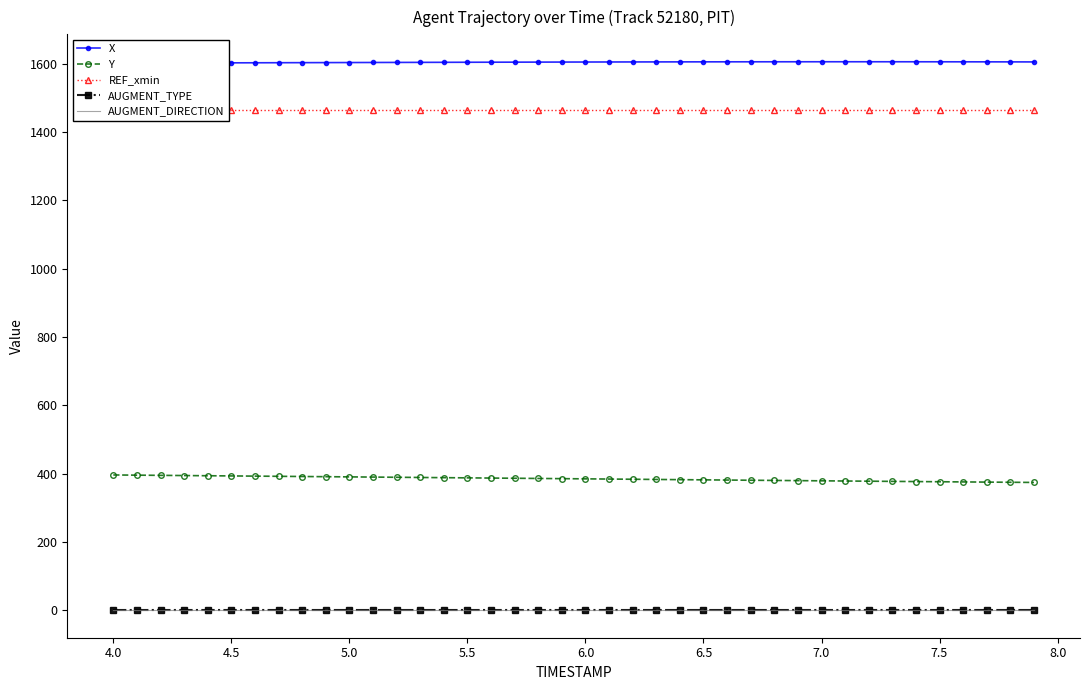

True or false: X and Y cross at least once.

False